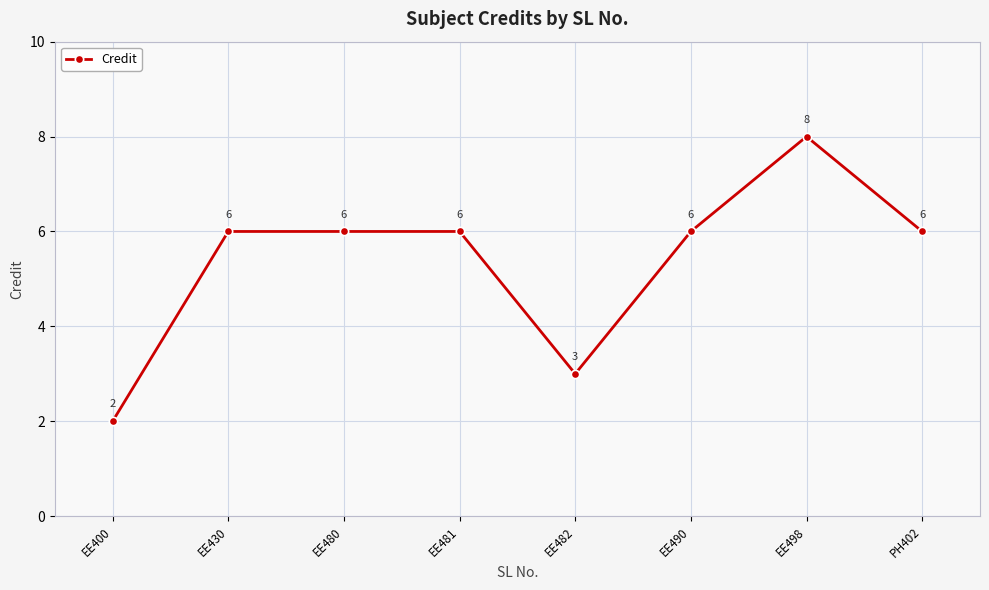

True or false: the data shows 10 at EE481.

False